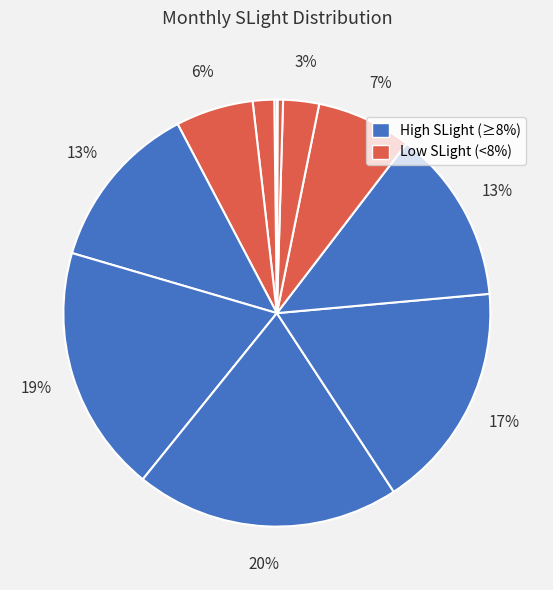

To the nearest percent, what is the average slice percentage?

8%